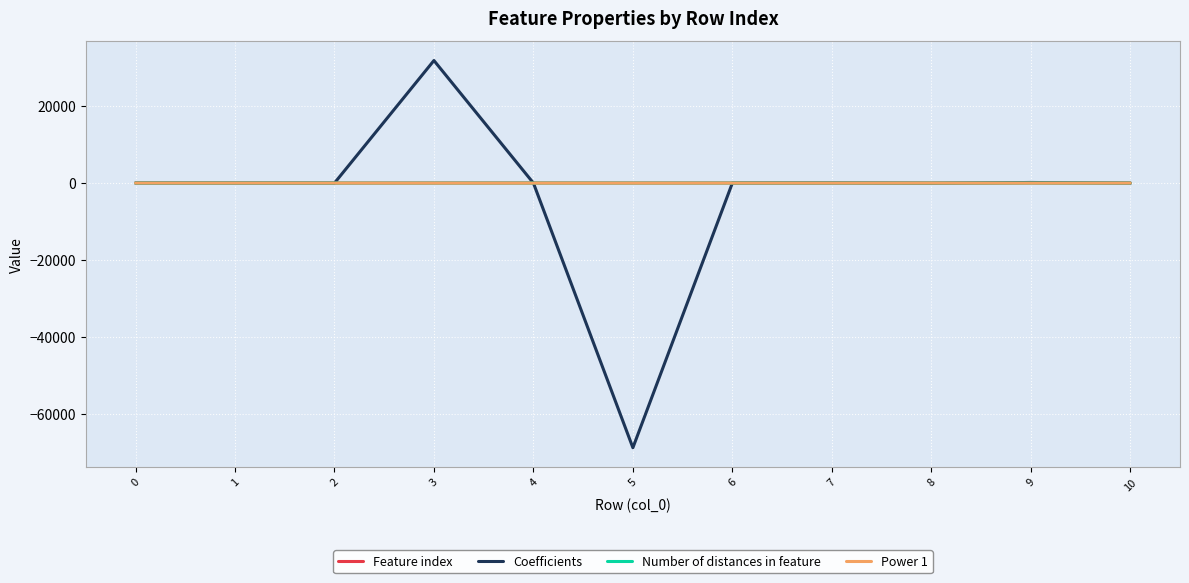

True or false: Coefficients has more than 0 interior local peaks.

True